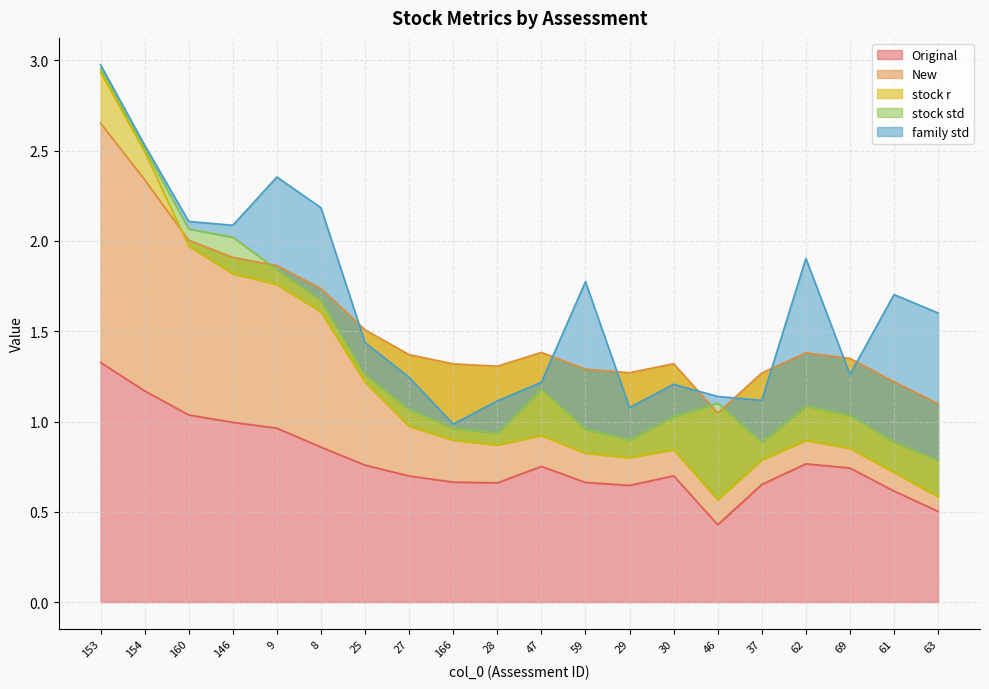

What is the spread (max minus min) of values at 63?

0.3